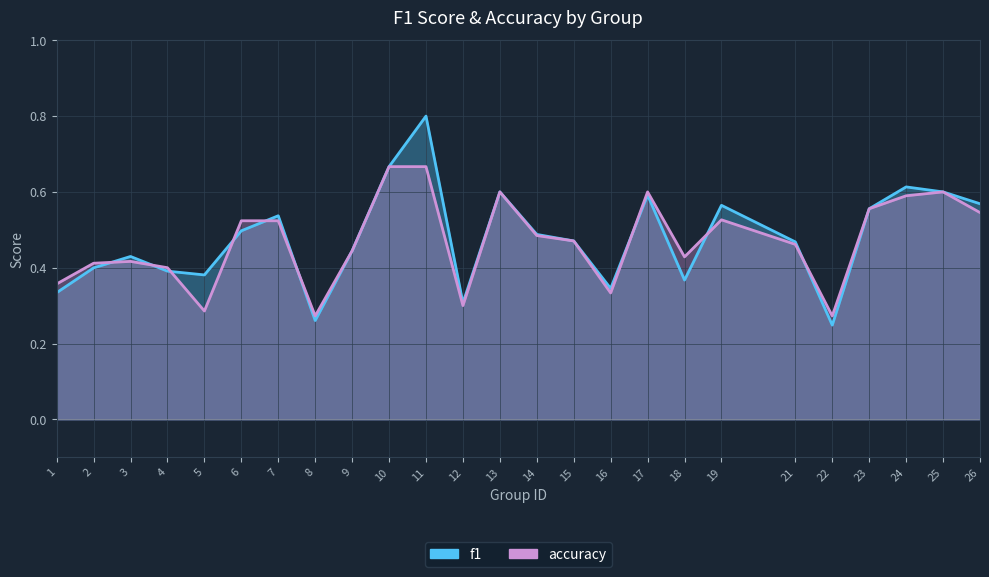

What is the sum of all f1 values?

11.9